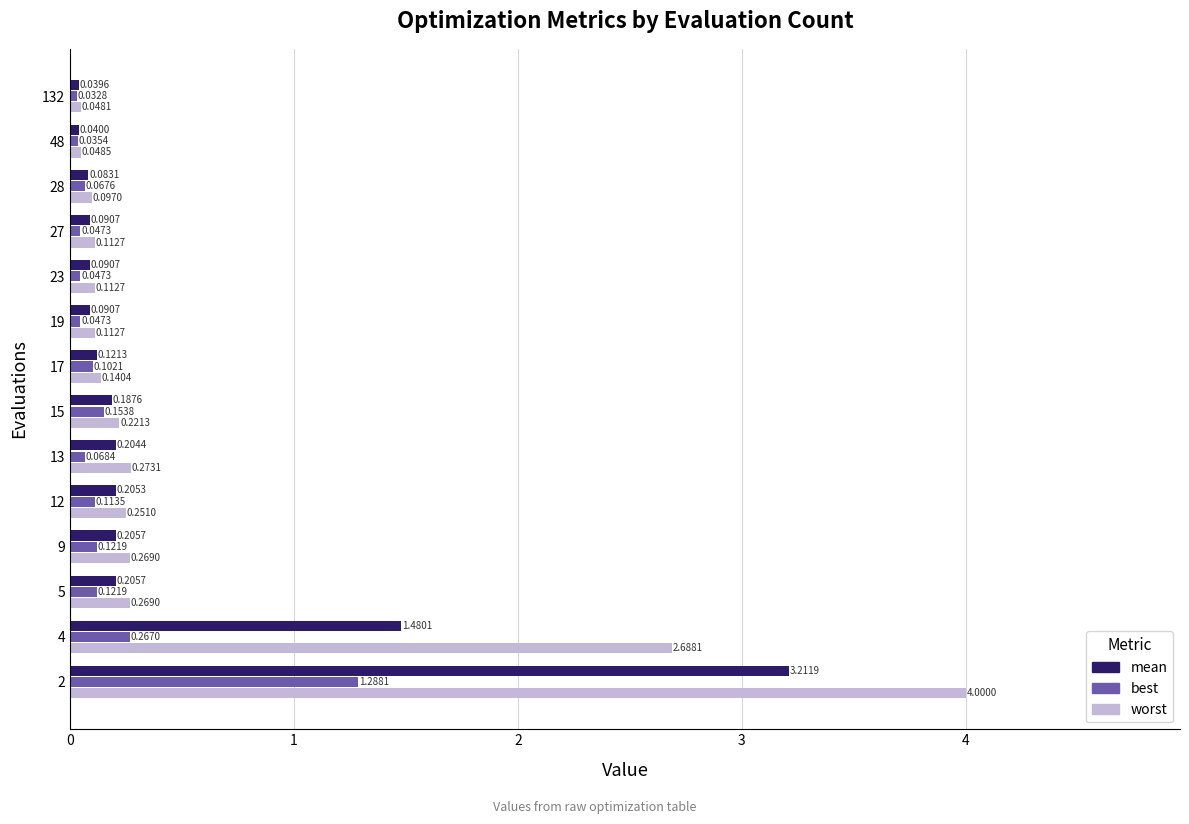

What is the spread (max minus min) of values at 2?

2.7